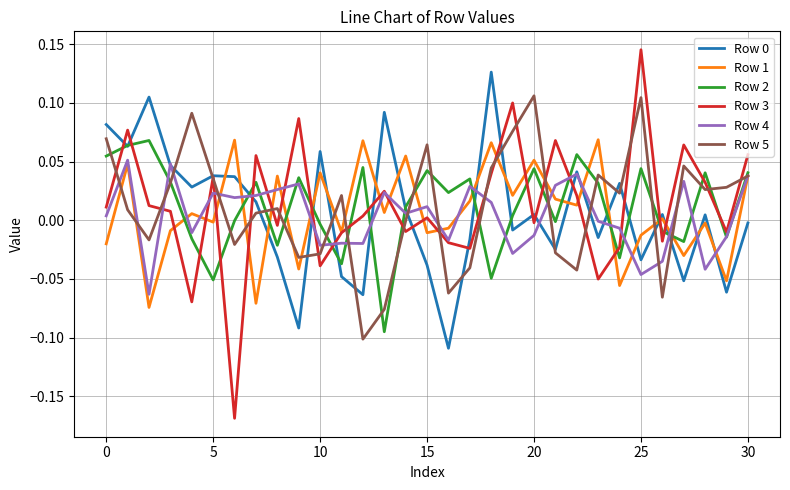

Which series has the largest range (max minus min)?

Row 3